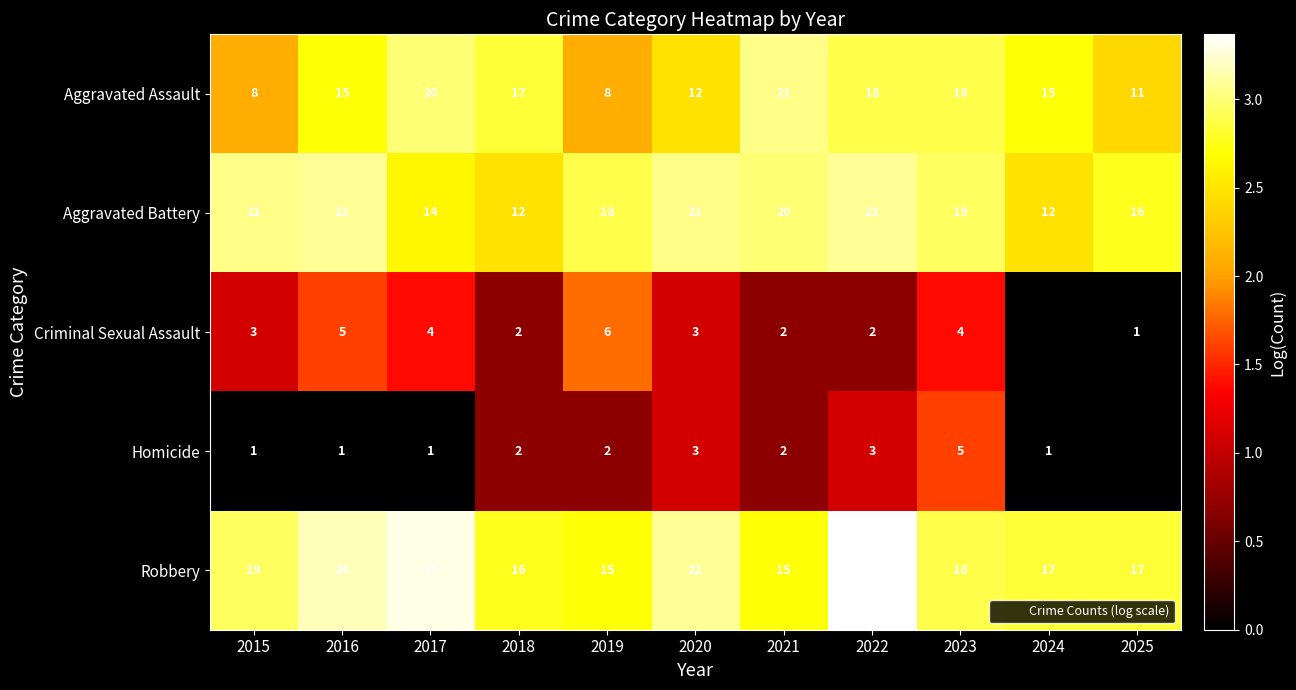

The Homicide series shows 0.5 at 2020. True or false?

False